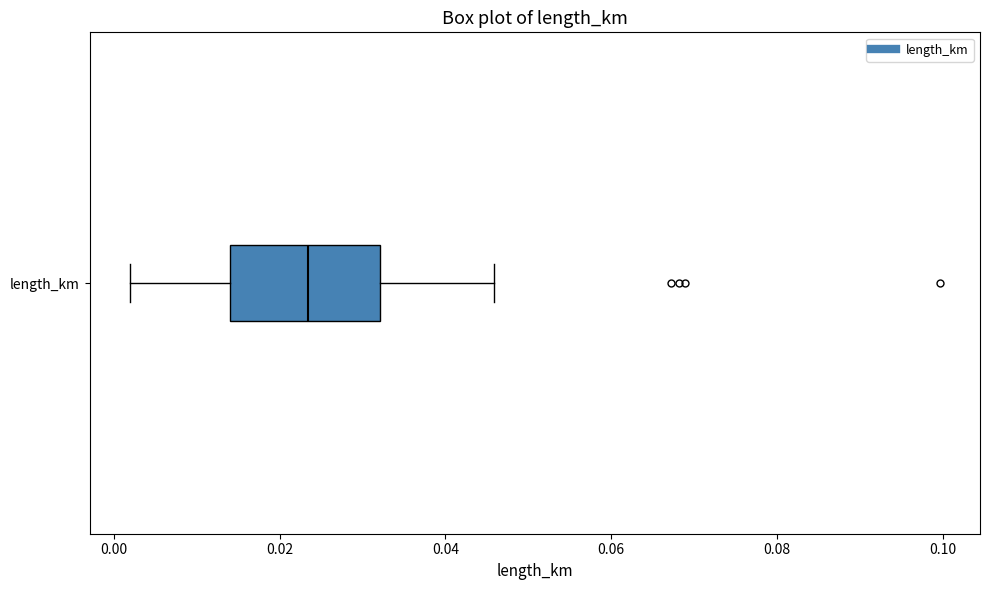

Where is the right edge of the box for length_km on the x-axis? The values are not printed on the chart, so give them approximately, as read against the axis.

0.032